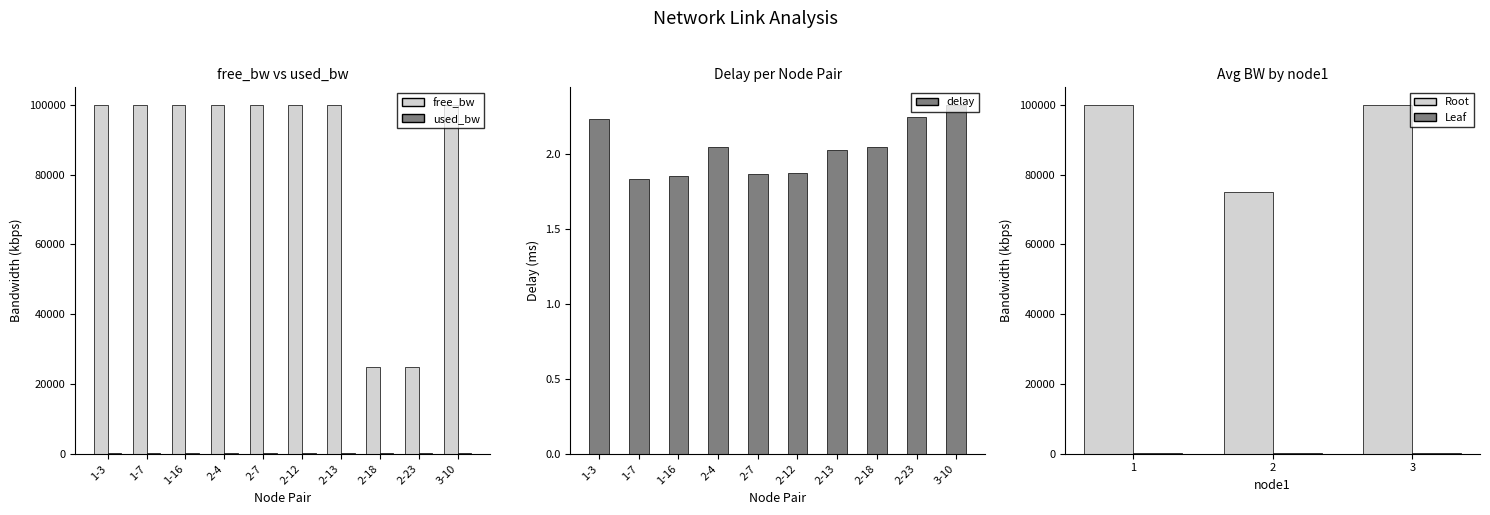

What is the minimum value for used_bw?

192.0